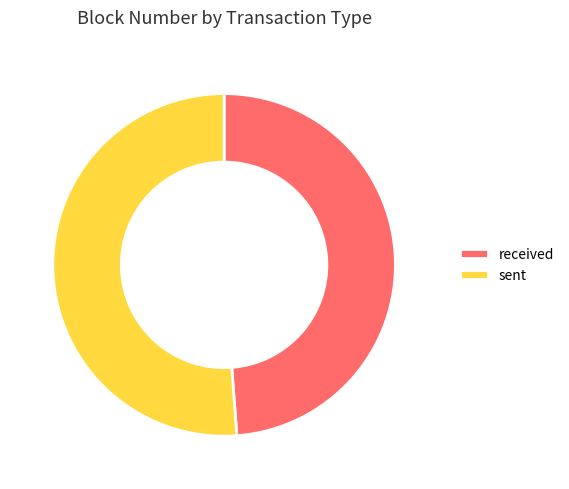

Which category has the smallest portion of the pie?

received